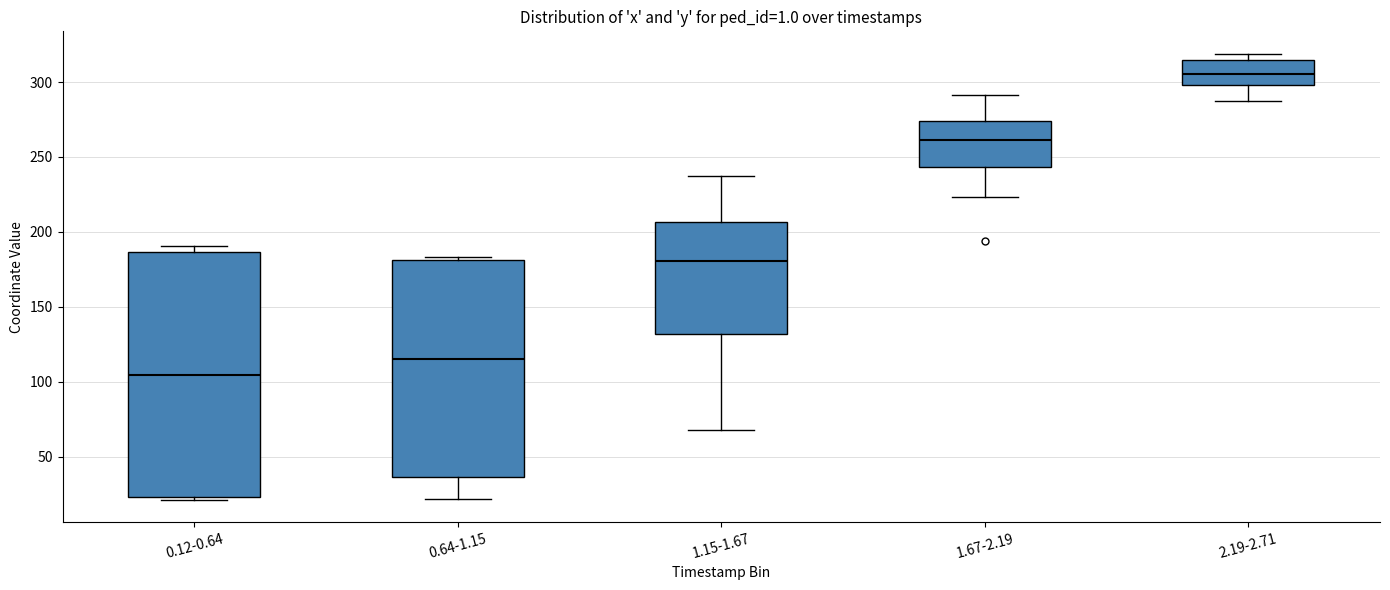

Which box's median line is the highest?

2.19-2.71